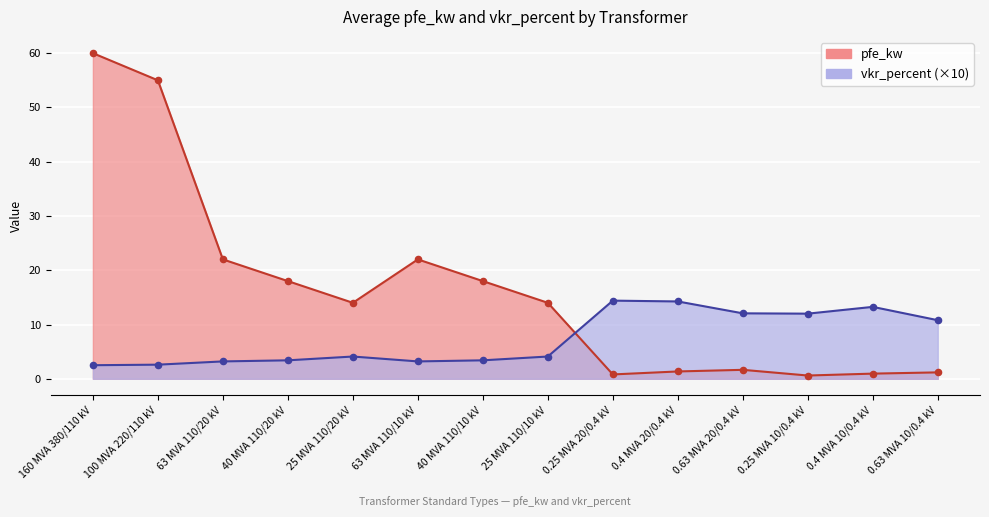

What is the total value across all series at 100 MVA 220/110 kV?

57.6